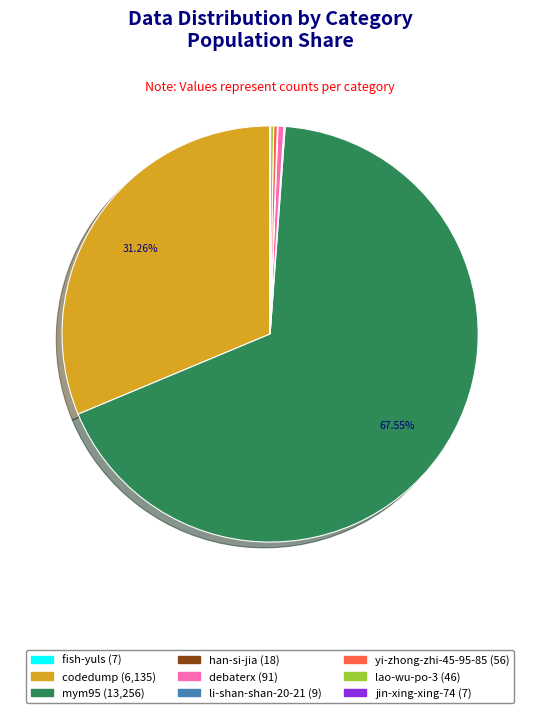

What is the majority slice?

mym95